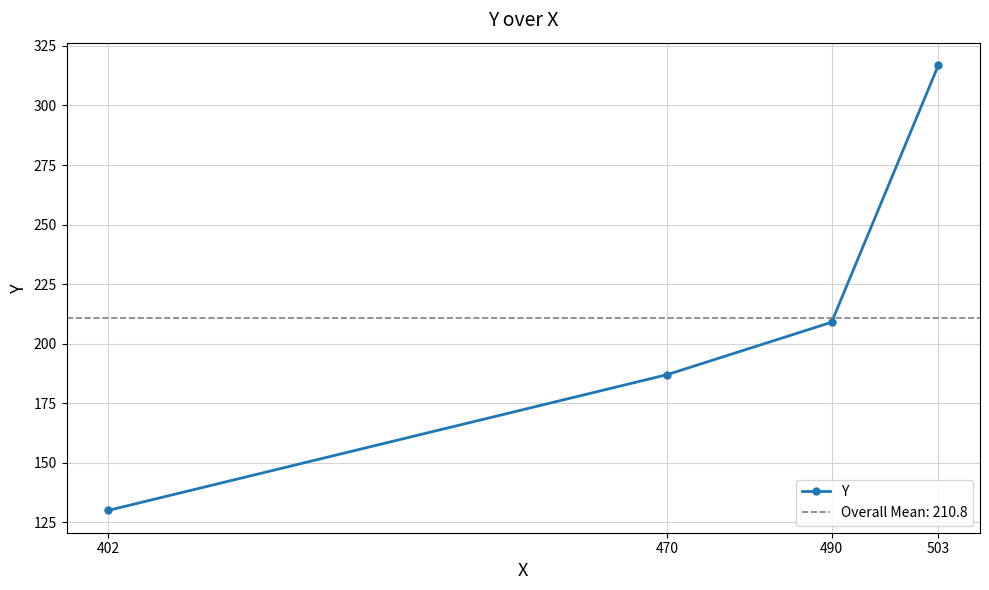

Count the values in the range 187 to 317.

3